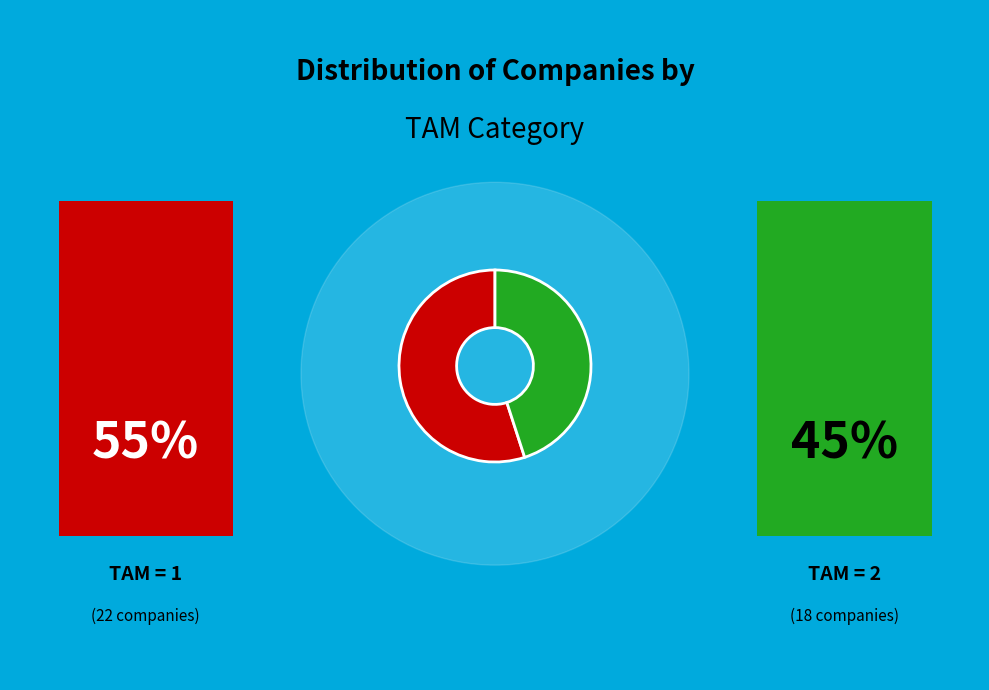

How many slices are in this pie chart?

2